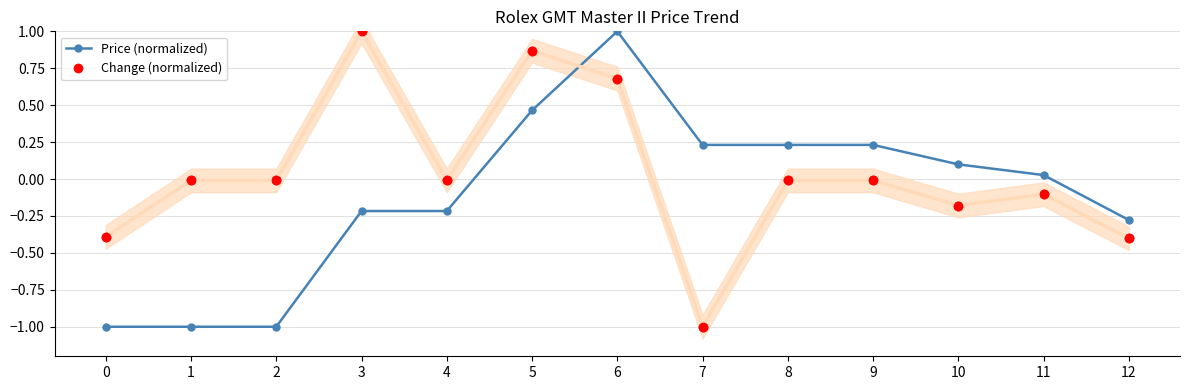

Reading left to right, transcribe all the data shown in this chart.

Price (normalized): -1.0	-1.0	-1.0	-0.2	-0.2	0.5	1.0	0.2	0.2	0.2	0.1	0.0	-0.3
Change (normalized): -0.4	-0.0	-0.0	1.0	-0.0	0.9	0.7	-1.0	-0.0	-0.0	-0.2	-0.1	-0.4